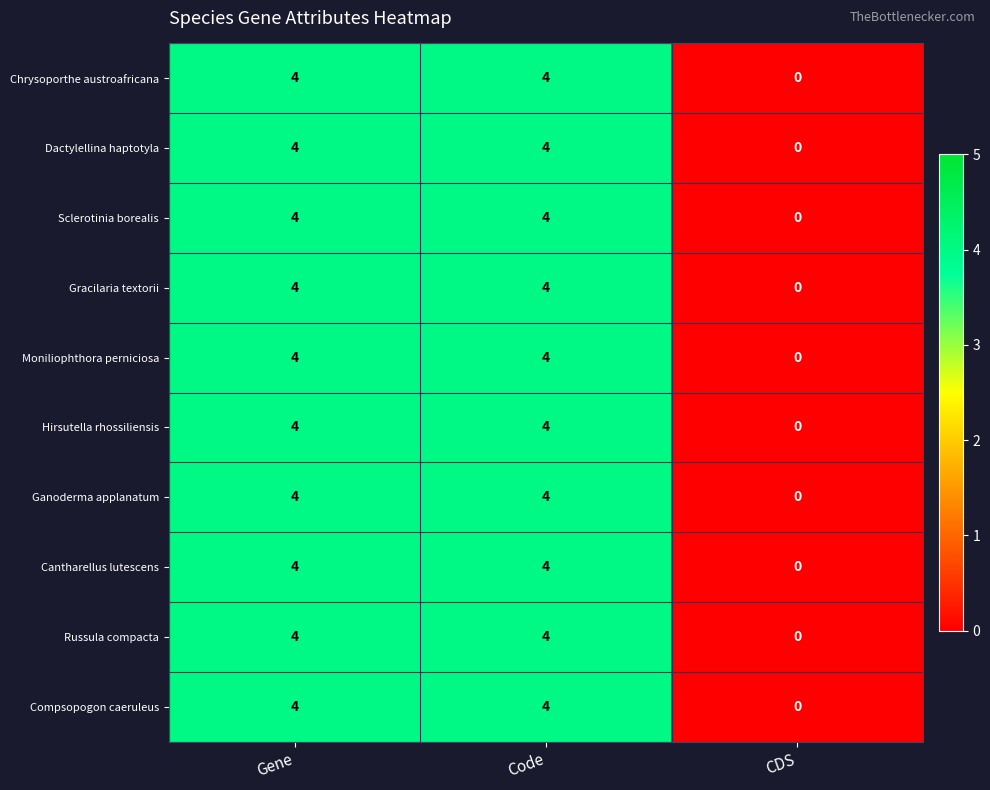

True or false: Moniliophthora perniciosa has a value of 7 at Gene.

False